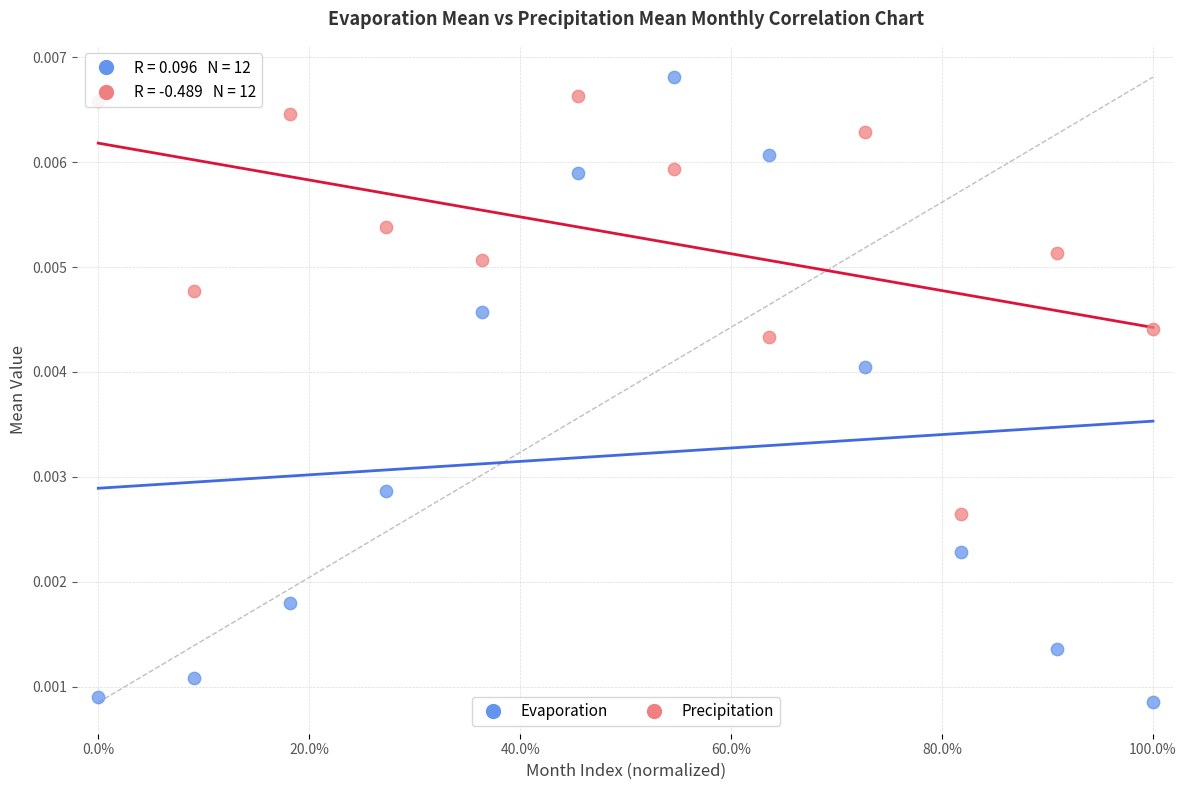

Across all data points, what is the range of X values (max minus min)?

1.0